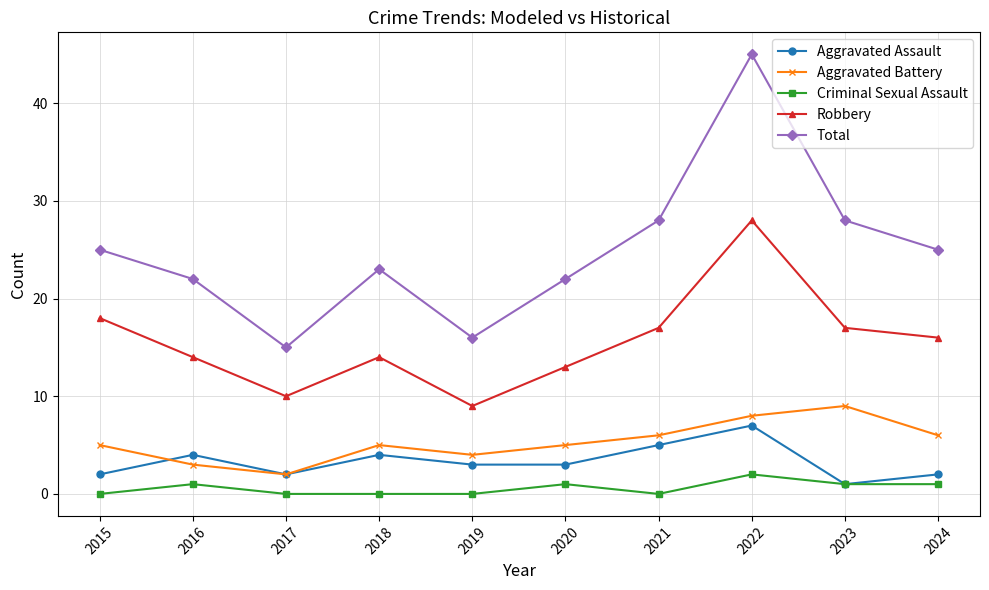

Reading right to left, extract all data points from this chart.

Aggravated Assault: 2	1	7	5	3	3	4	2	4	2
Aggravated Battery: 6	9	8	6	5	4	5	2	3	5
Criminal Sexual Assault: 1	1	2	0	1	0	0	0	1	0
Robbery: 16	17	28	17	13	9	14	10	14	18
Total: 25	28	45	28	22	16	23	15	22	25